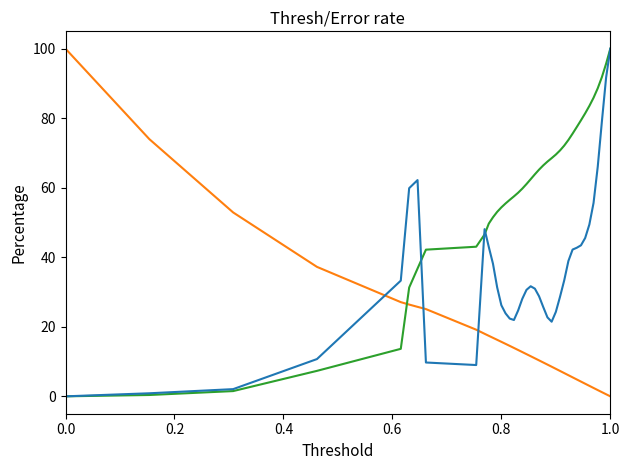

At which category is the sum across all series the highest?

1.0